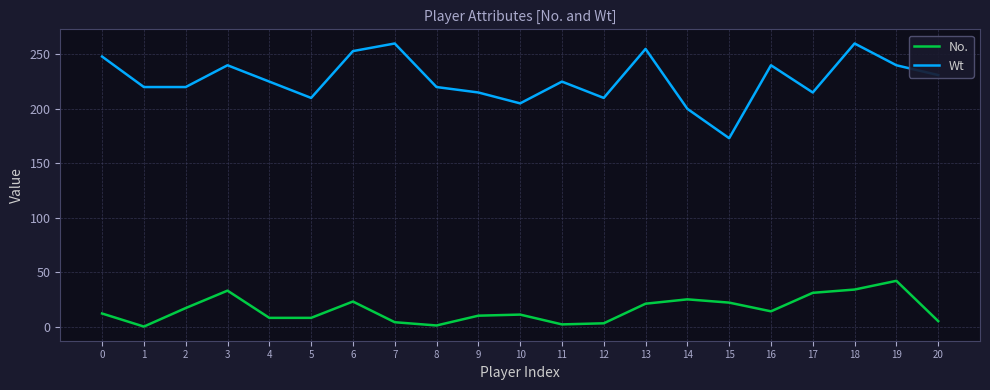

What are all the series names shown in the legend?

No., Wt